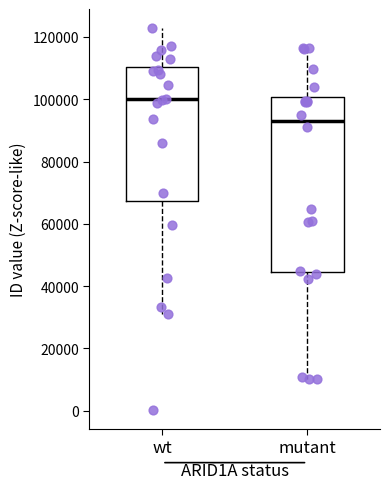

Which box has the lowest median line?

mutant